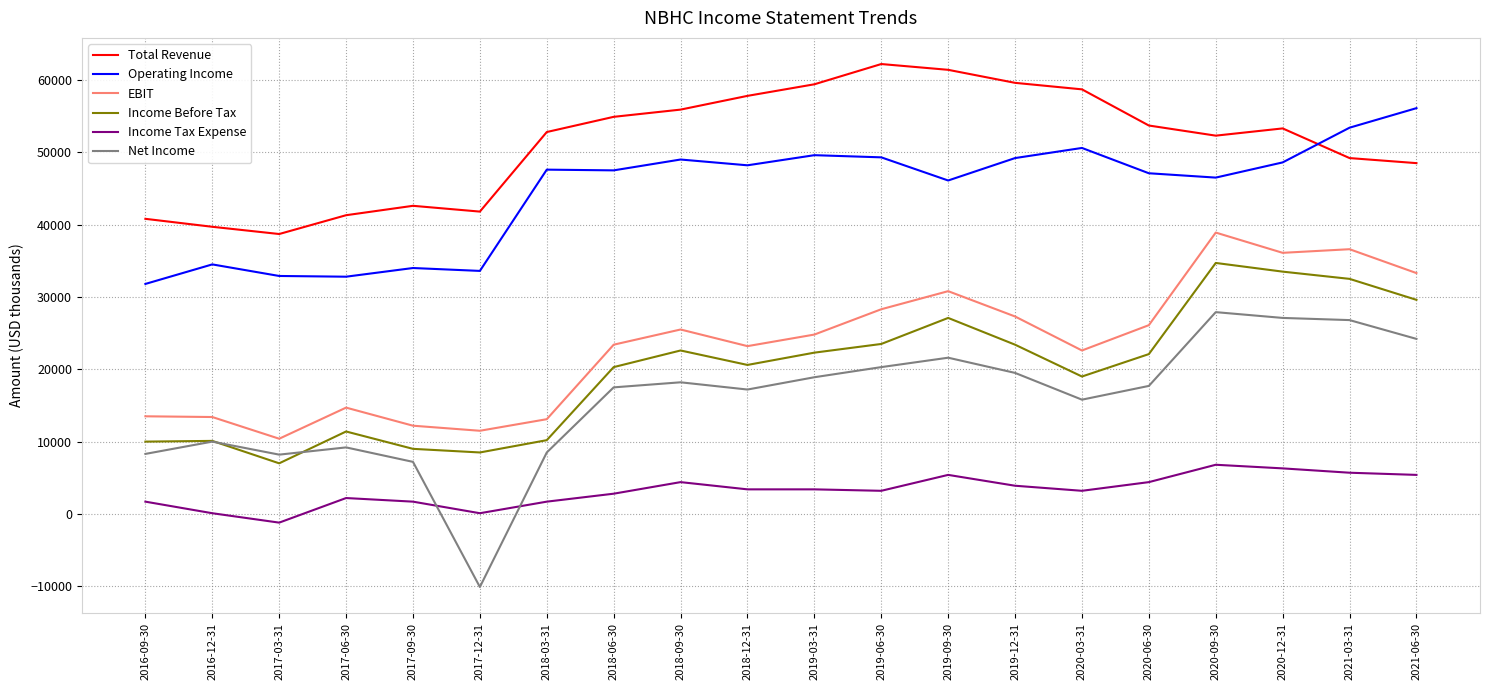

What is the difference between the Total Revenue values at 2019-03-31 and 2017-09-30?

16800